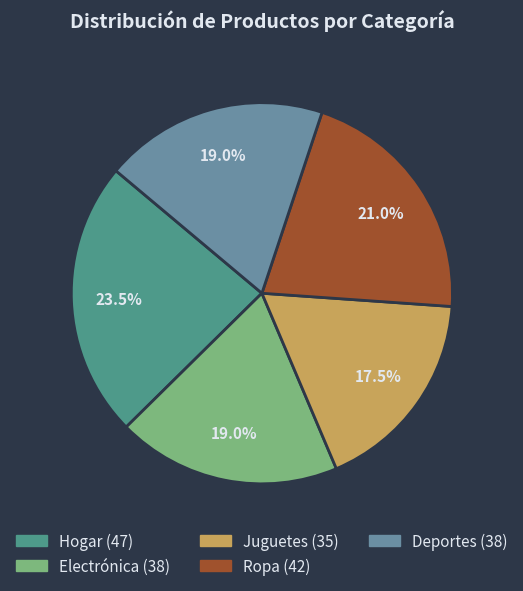

What is the change in value from Juguetes to Ropa?

+7